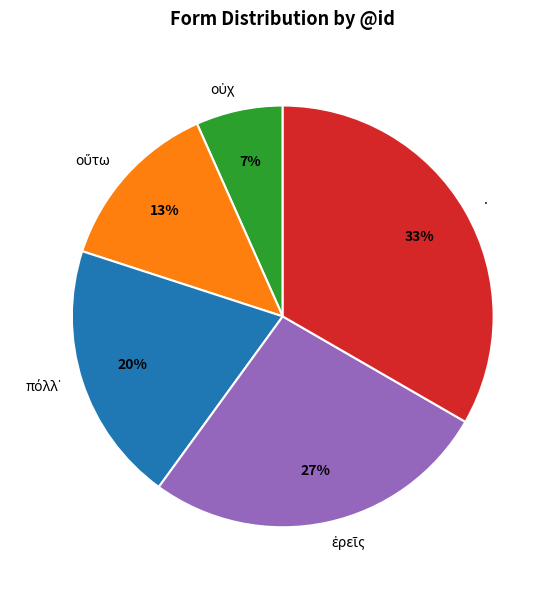

Is it true that . is 33% of the pie?

True